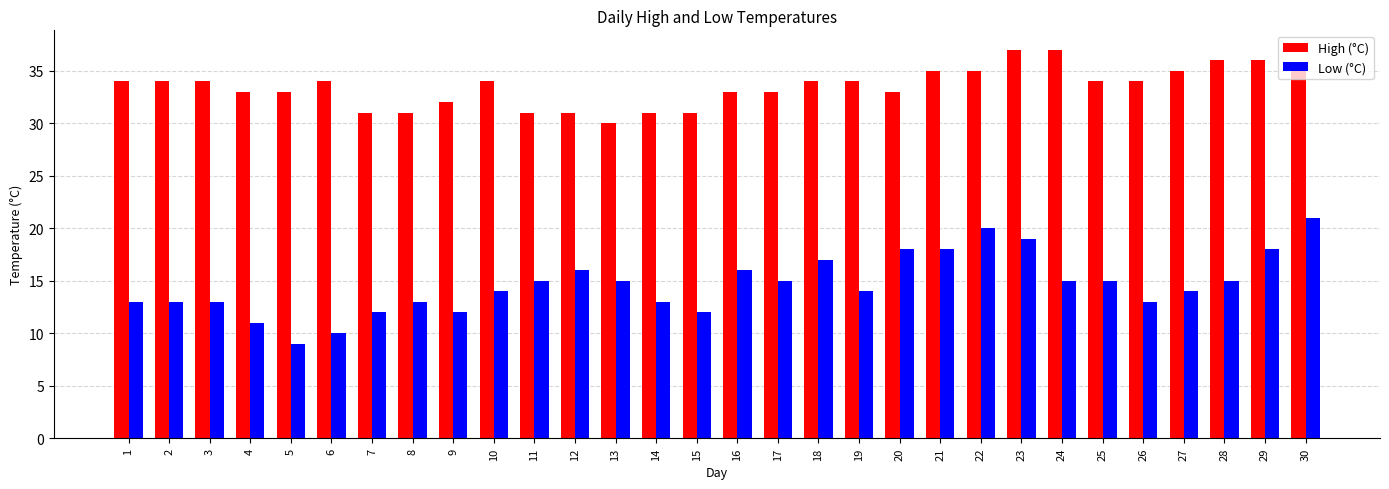

What is the average value of the High (°C) series?

34